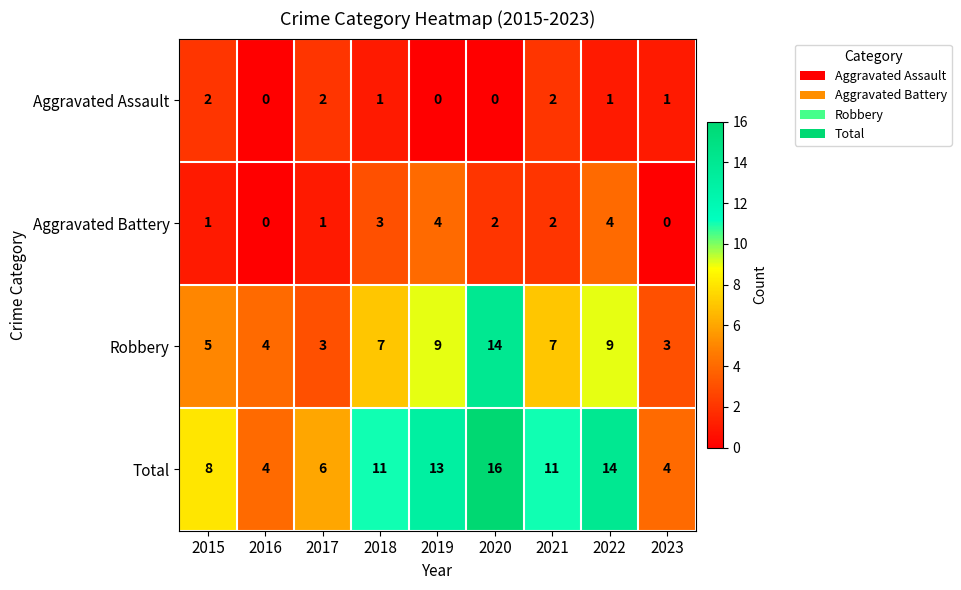

Rank the series at 2019 from lowest to highest value.

Aggravated Assault, Aggravated Battery, Robbery, Total